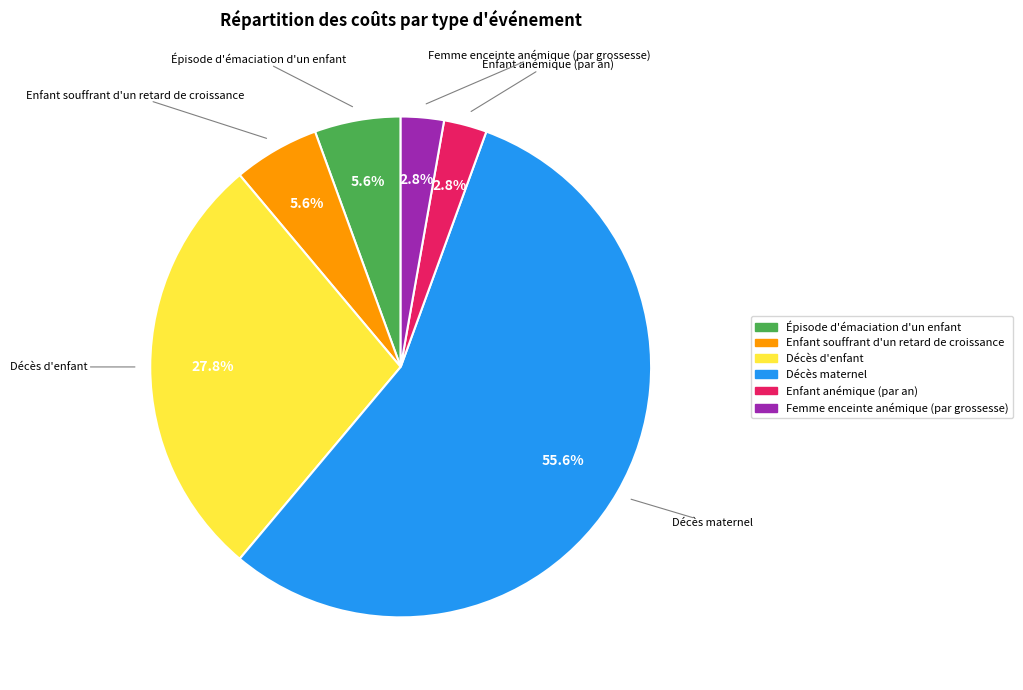

The Décès d'enfant slice represents 18% of the pie. True or false?

False